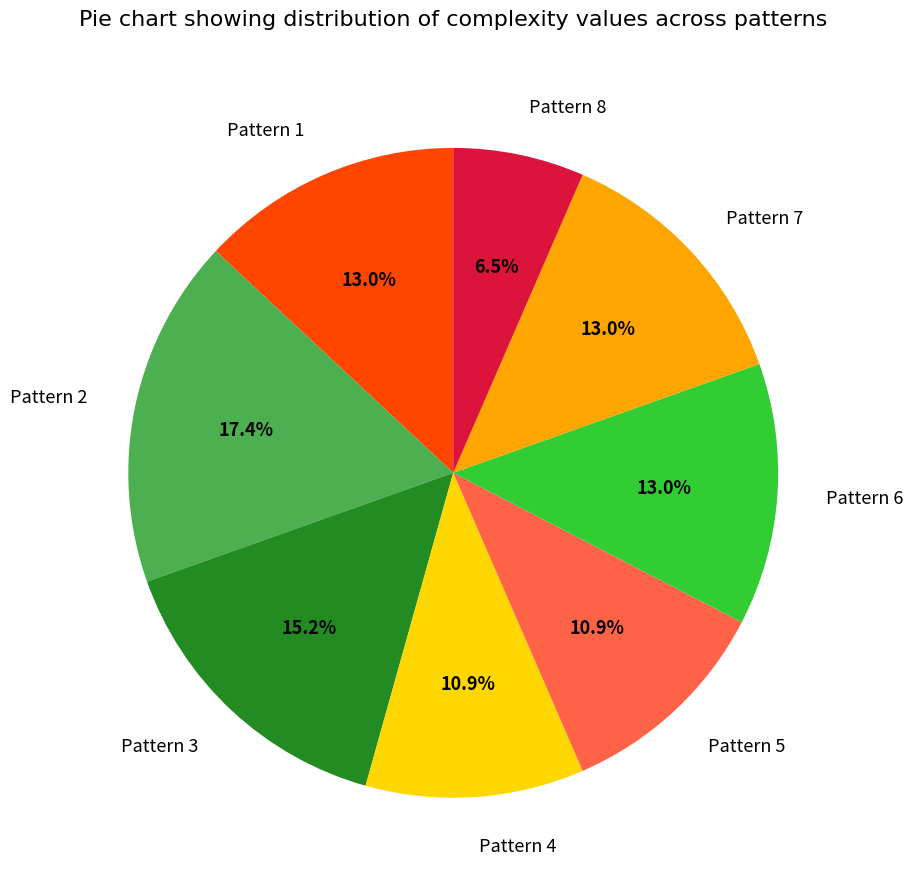

To the nearest percent, what percentage of the pie is Pattern 1?

13%